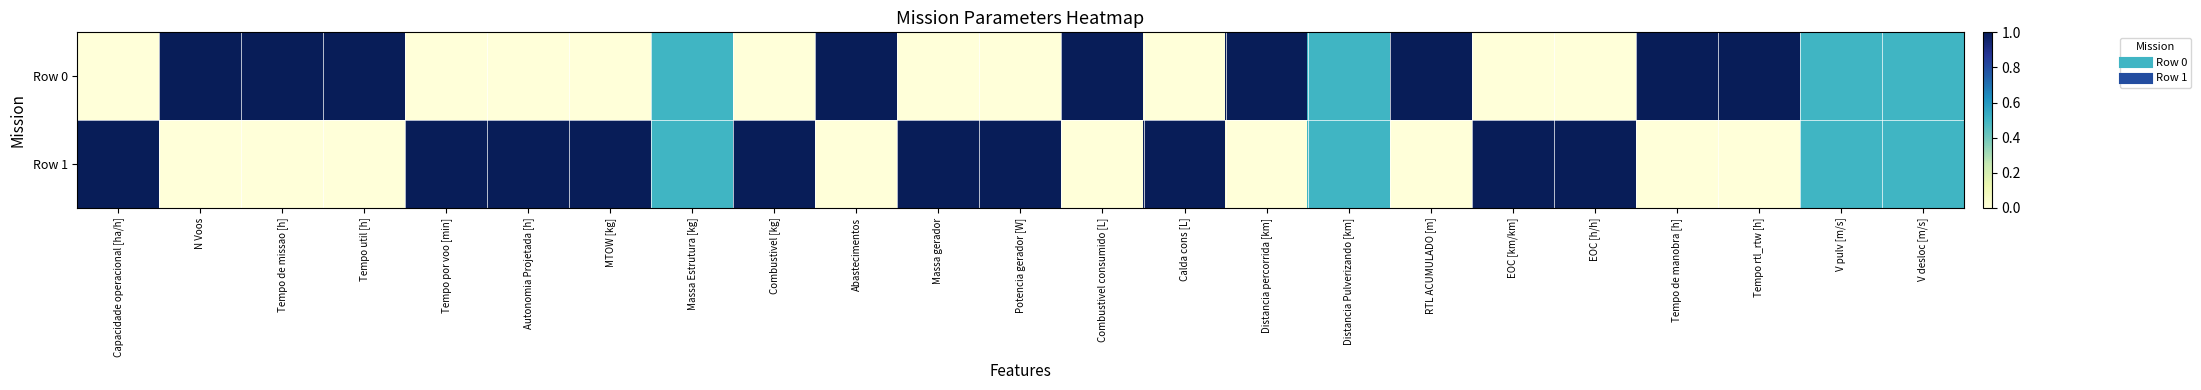

Reading right to left, list all the values displayed in this chart.

Row 0: V desloc [m/s]=0.5	V pulv [m/s]=0.5	Tempo rtl_rtw [h]=1.0	Tempo de manobra [h]=1.0	EOC [h/h]=0.0	EOC [km/km]=0.0	RTL ACUMULADO [m]=1.0	Distancia Pulverizando [km]=0.5	Distancia percorrida [km]=1.0	Calda cons [L]=0.0	Combustivel consumido [L]=1.0	Potencia gerador [W]=0.0	Massa gerador=0.0	Abastecimentos=1.0	Combustivel [kg]=0.0	Massa Estrutura [kg]=0.5	MTOW [kg]=0.0	Autonomia Projetada [h]=0.0	Tempo por voo [min]=0.0	Tempo util [h]=1.0	Tempo de missao [h]=1.0	N Voos=1.0	Capacidade operacional [ha/h]=0.0
Row 1: V desloc [m/s]=0.5	V pulv [m/s]=0.5	Tempo rtl_rtw [h]=0.0	Tempo de manobra [h]=0.0	EOC [h/h]=1.0	EOC [km/km]=1.0	RTL ACUMULADO [m]=0.0	Distancia Pulverizando [km]=0.5	Distancia percorrida [km]=0.0	Calda cons [L]=1.0	Combustivel consumido [L]=0.0	Potencia gerador [W]=1.0	Massa gerador=1.0	Abastecimentos=0.0	Combustivel [kg]=1.0	Massa Estrutura [kg]=0.5	MTOW [kg]=1.0	Autonomia Projetada [h]=1.0	Tempo por voo [min]=1.0	Tempo util [h]=0.0	Tempo de missao [h]=0.0	N Voos=0.0	Capacidade operacional [ha/h]=1.0